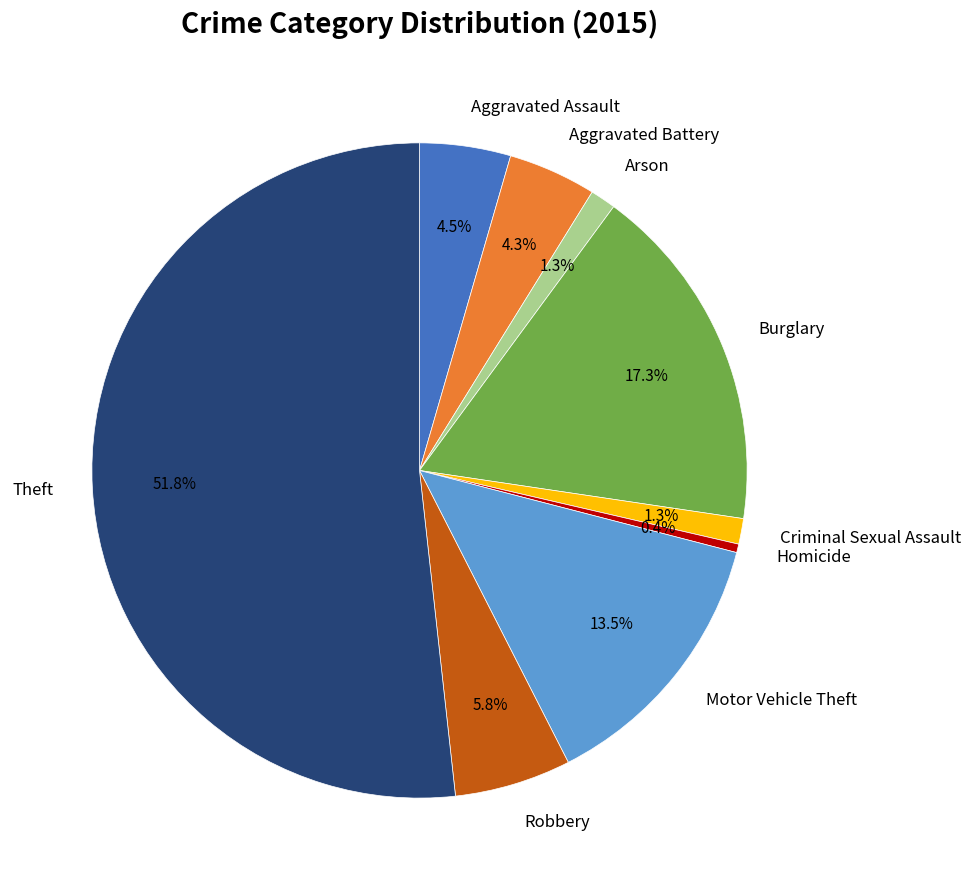

To the nearest percent, what is the difference between the largest and smallest slice percentages?

51%